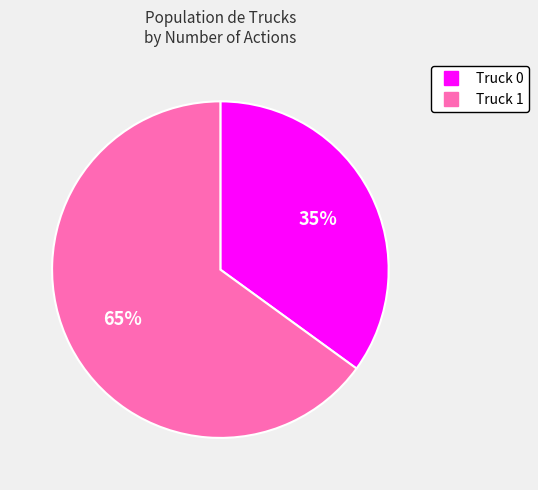

To the nearest percent, what is the average slice percentage?

50%